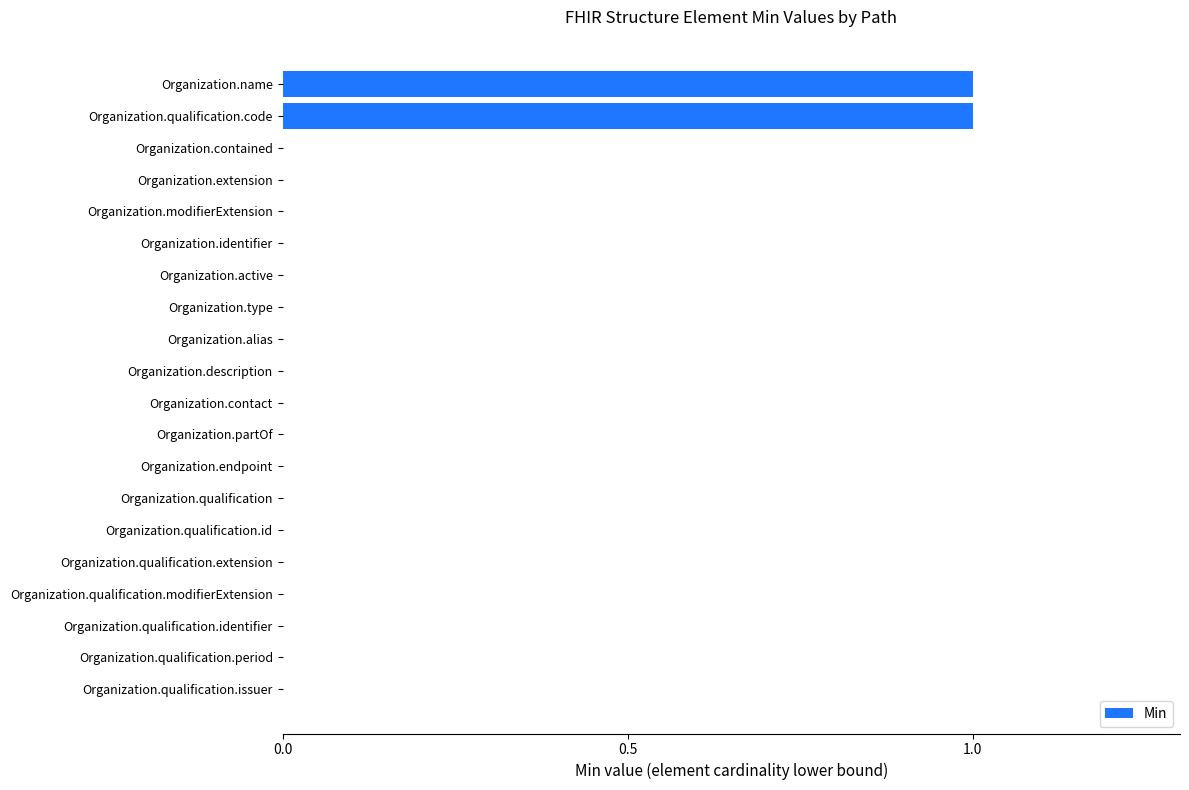

Count the number of data series in this chart.

1